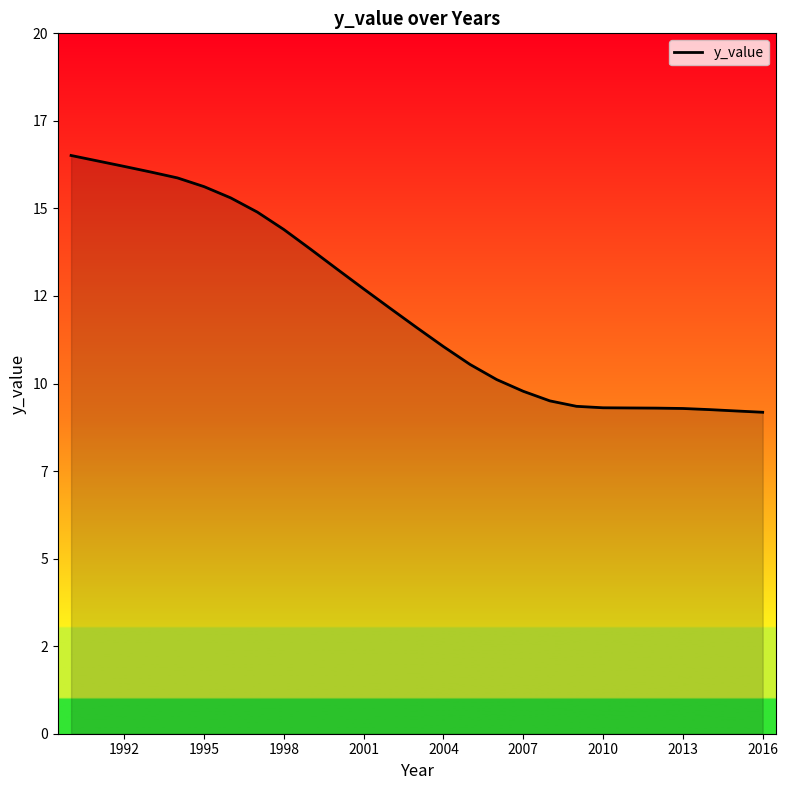

Is this an area chart (filled region under the line)?

Yes